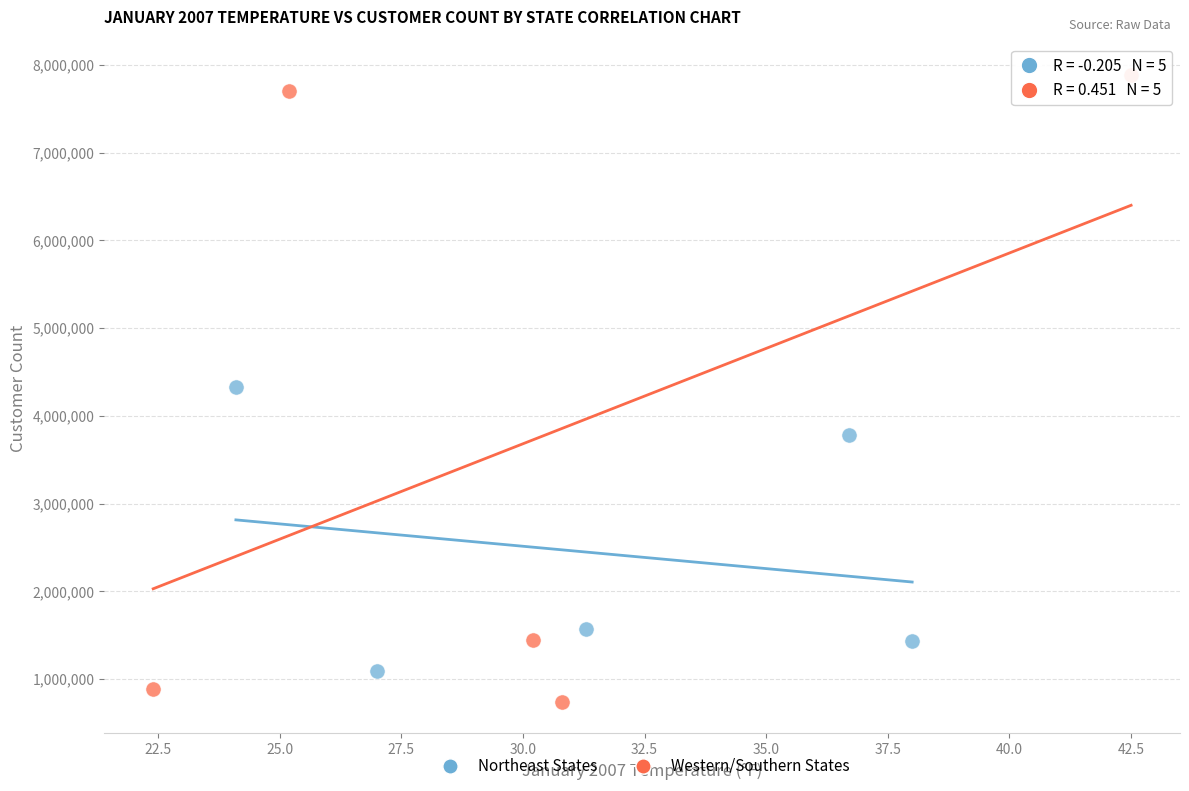

Which series reaches the minimum Y coordinate?

Western/Southern States